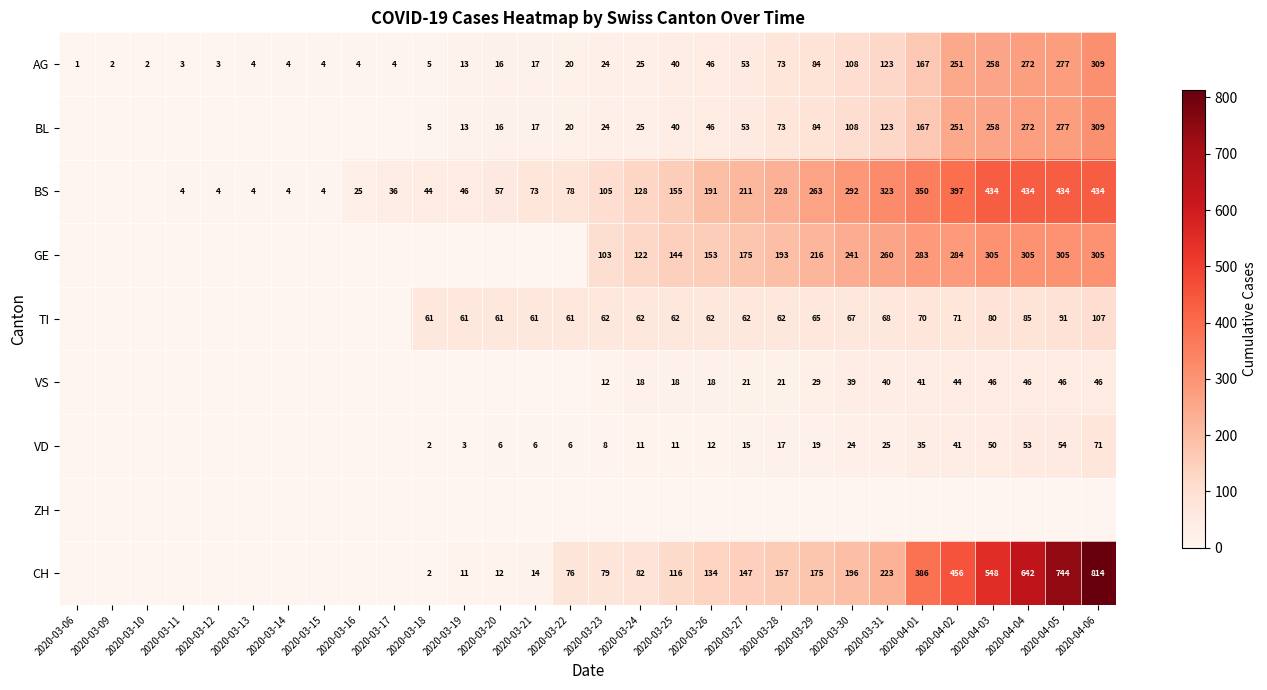

True or false: BL has a value of 20 at 2020-03-22.

True